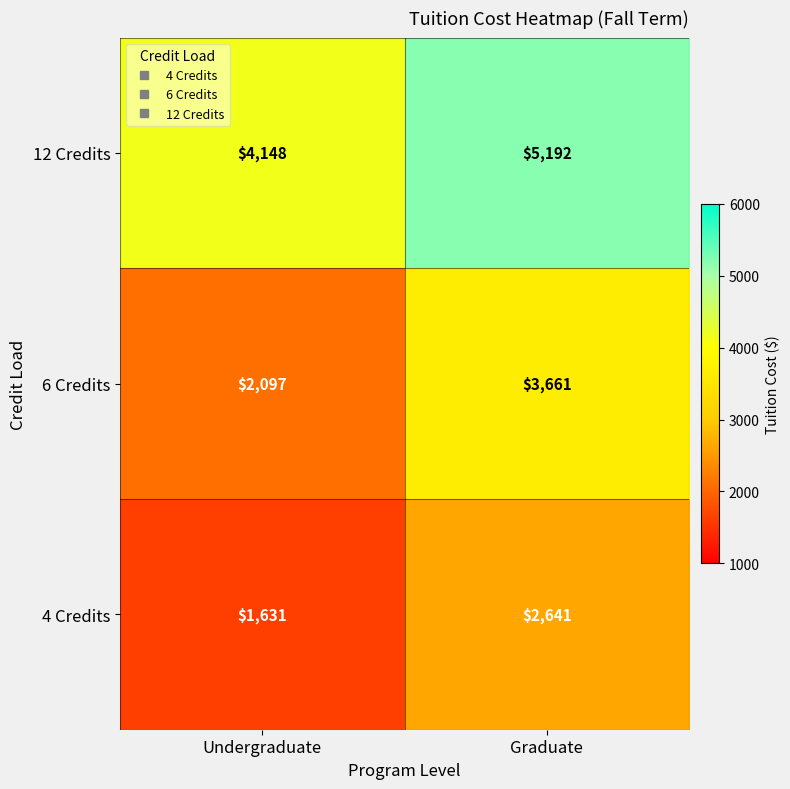

What is the sum of all 12 Credits values?

9340